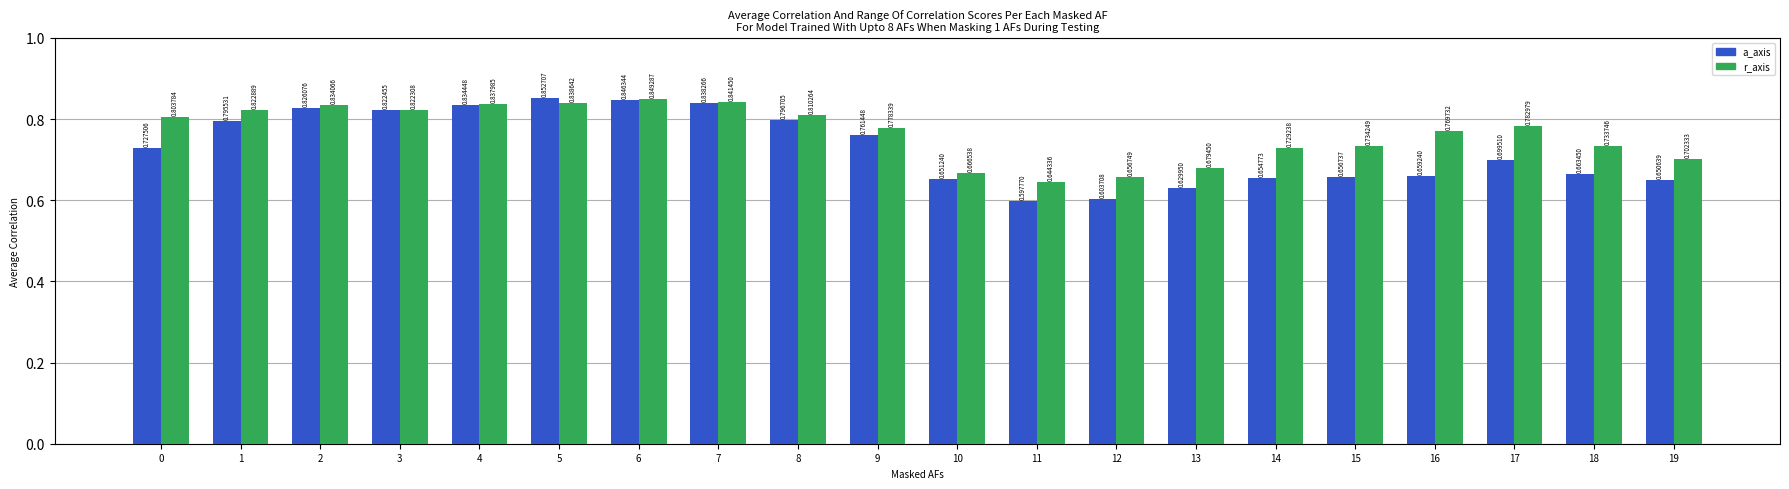

Which series has the widest spread of values?

a_axis